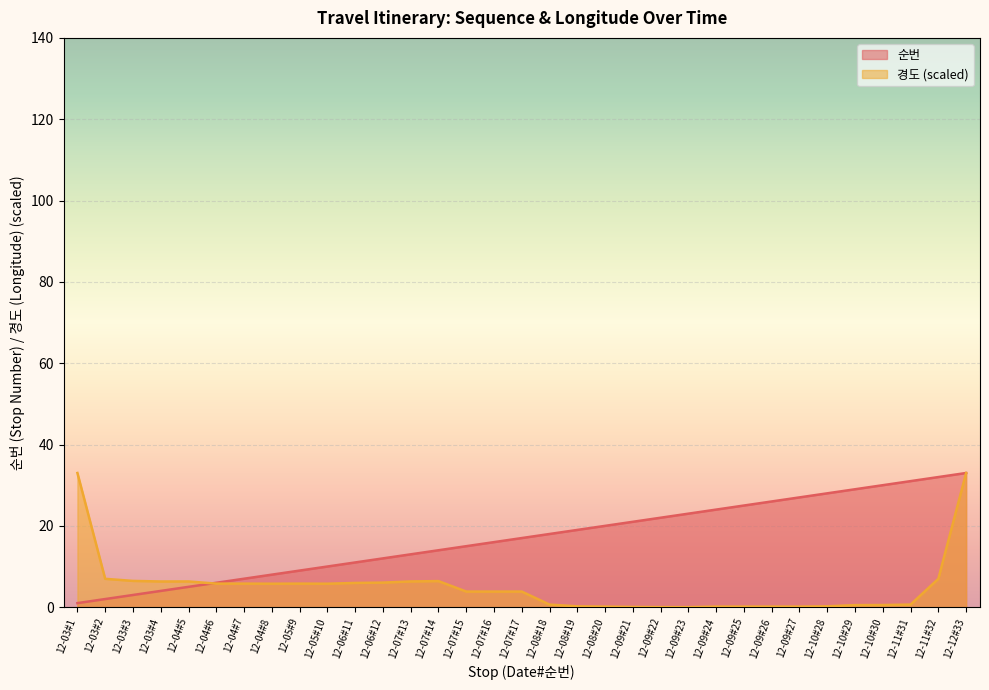

Which series has the largest total across all categories?

순번